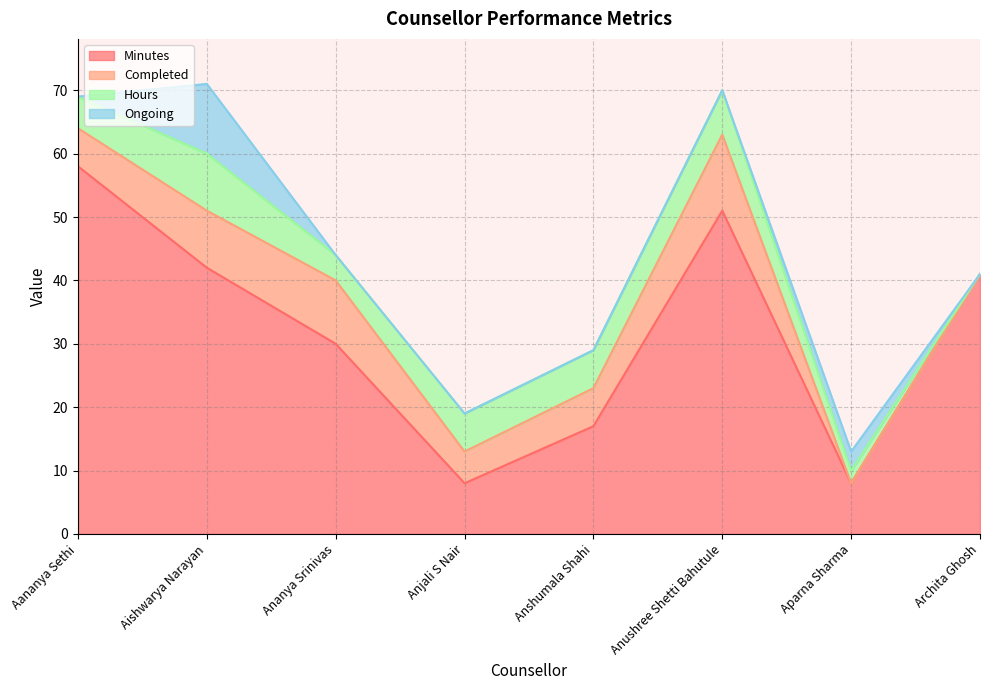

How many values in Completed are above zero?

6